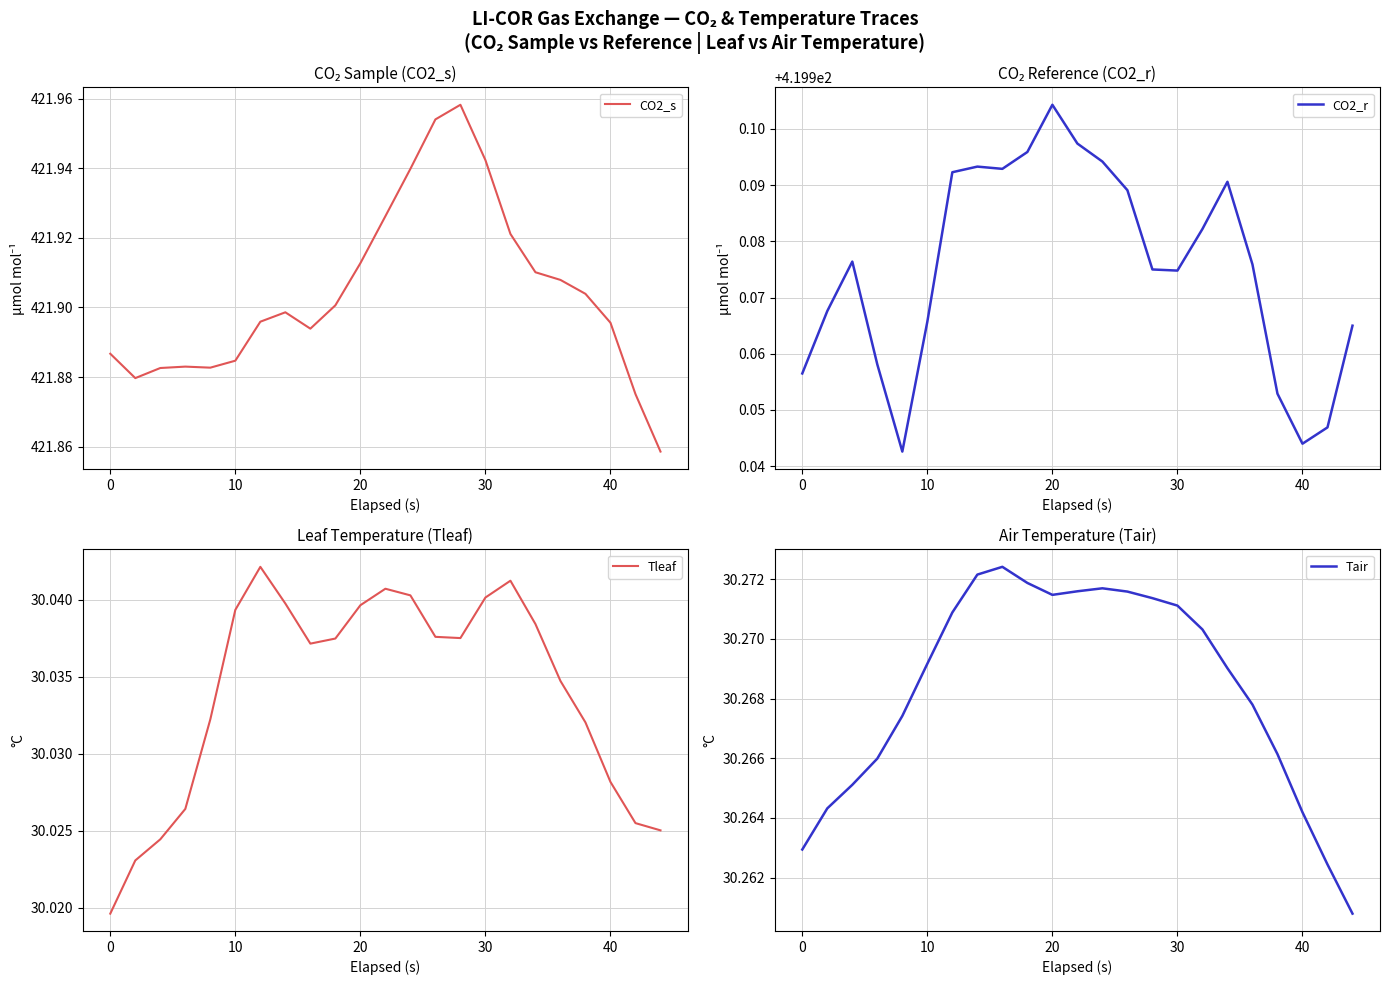

Which category has the highest value in the CO2_r series?

20